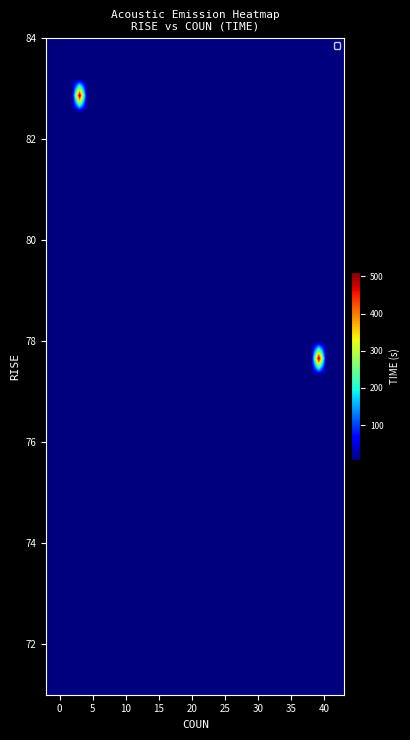

What is the greatest value displayed?

511.3